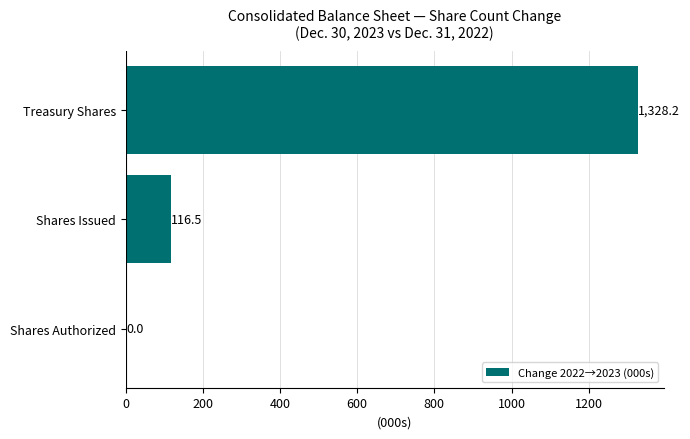

Reading bottom to top, list all the values displayed in this chart.

Shares Authorized=0.0	Shares Issued=116.5	Treasury Shares=1328.2